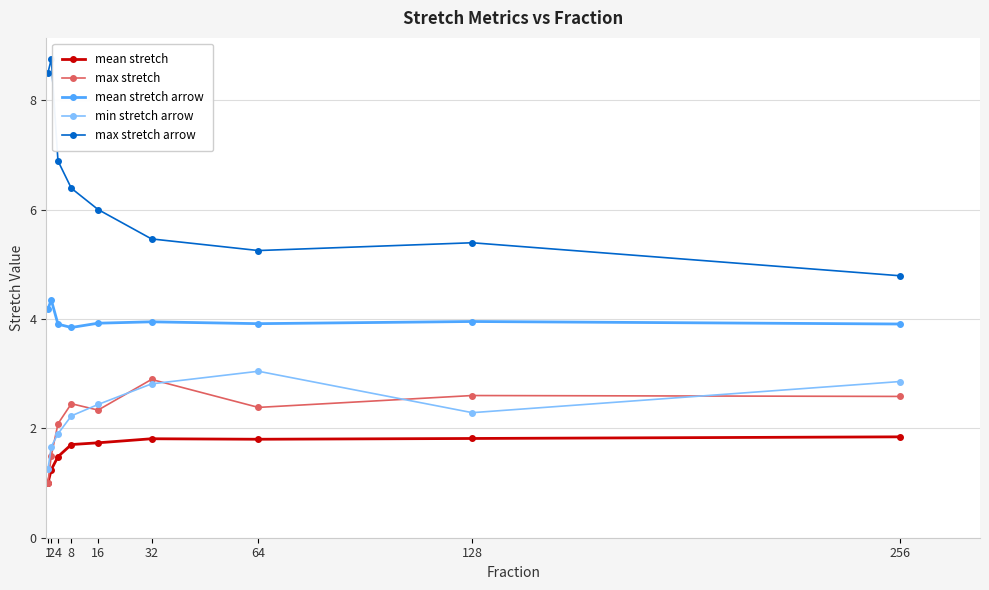

True or false: min stretch arrow and mean stretch arrow cross at least once.

False